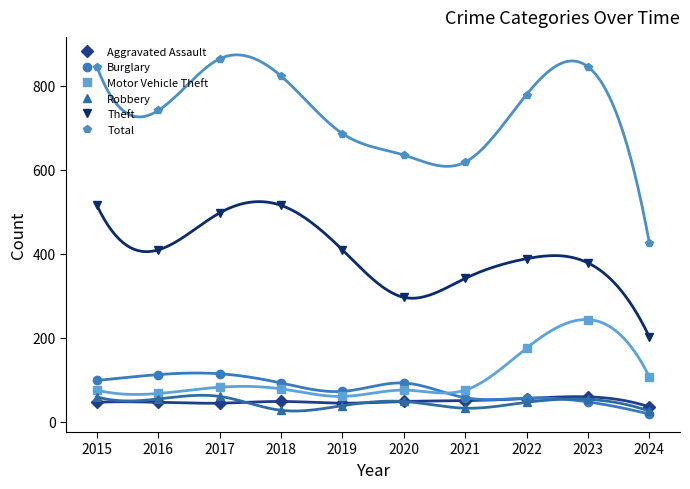

Is the value of Robbery at 2017 greater than the value of Burglary at 2022?

Yes